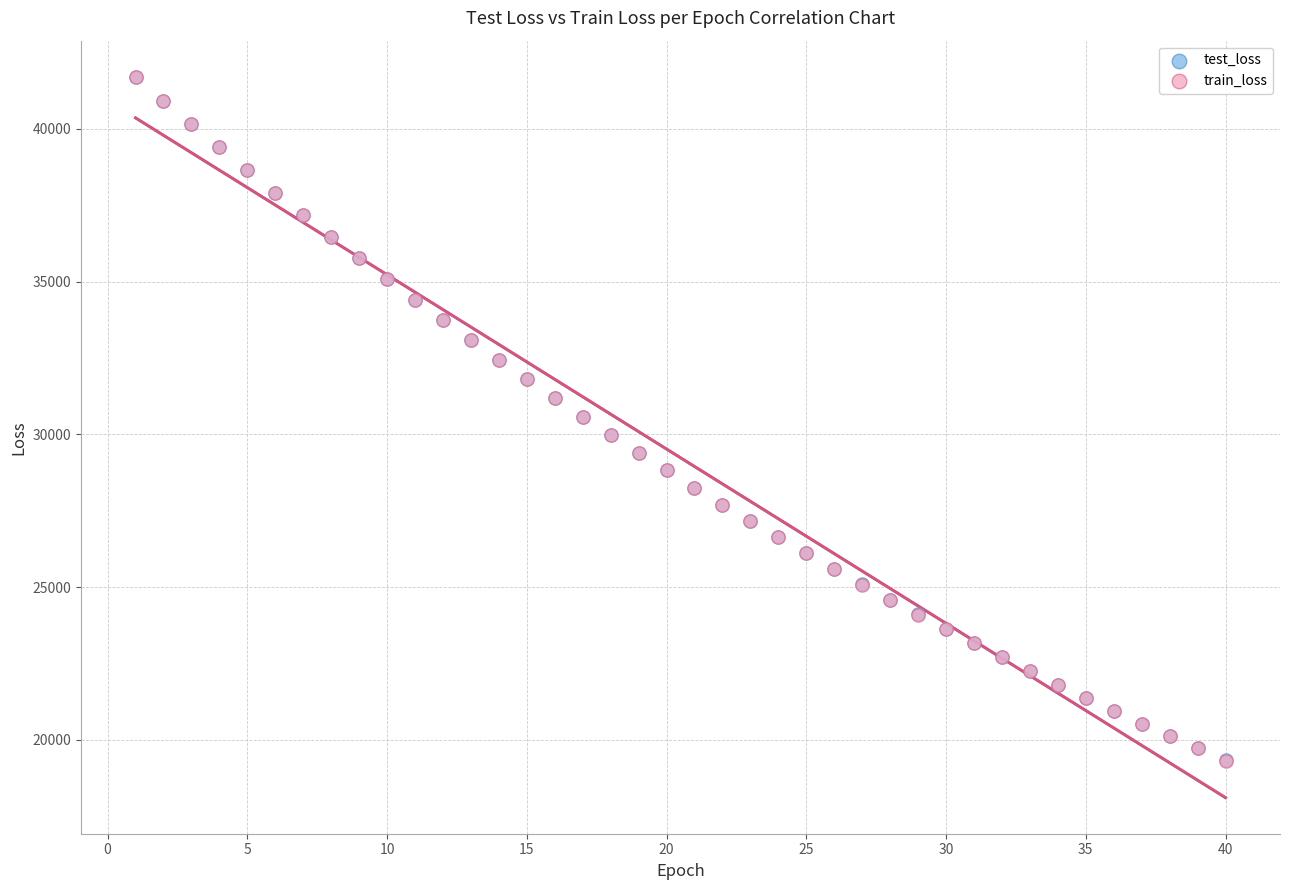

What are all the series names shown in the legend?

test_loss, train_loss